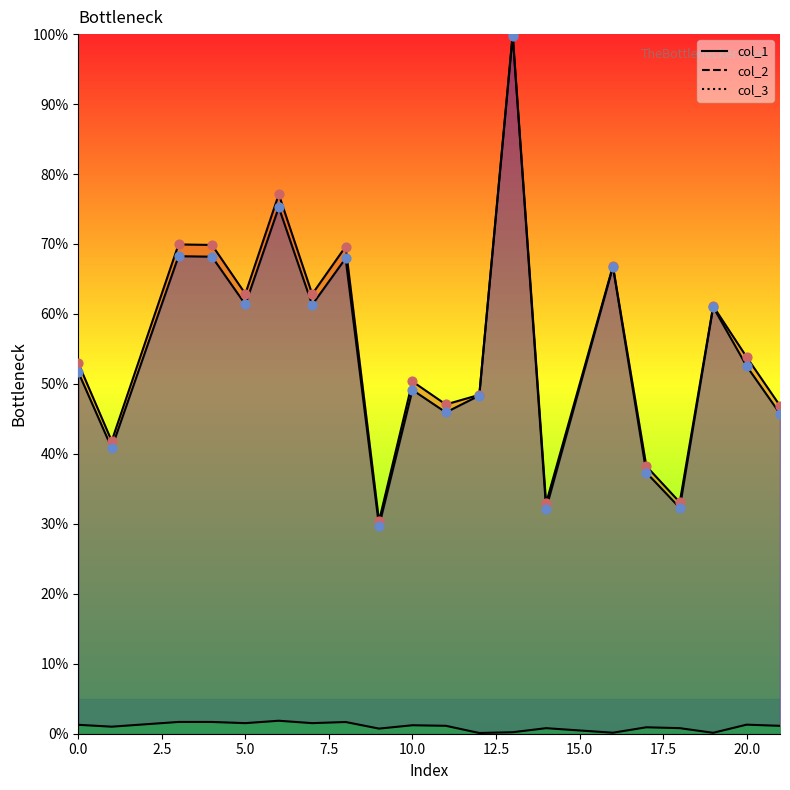

Is the value of col_1 at 7 greater than the value of col_3 at 1?

Yes